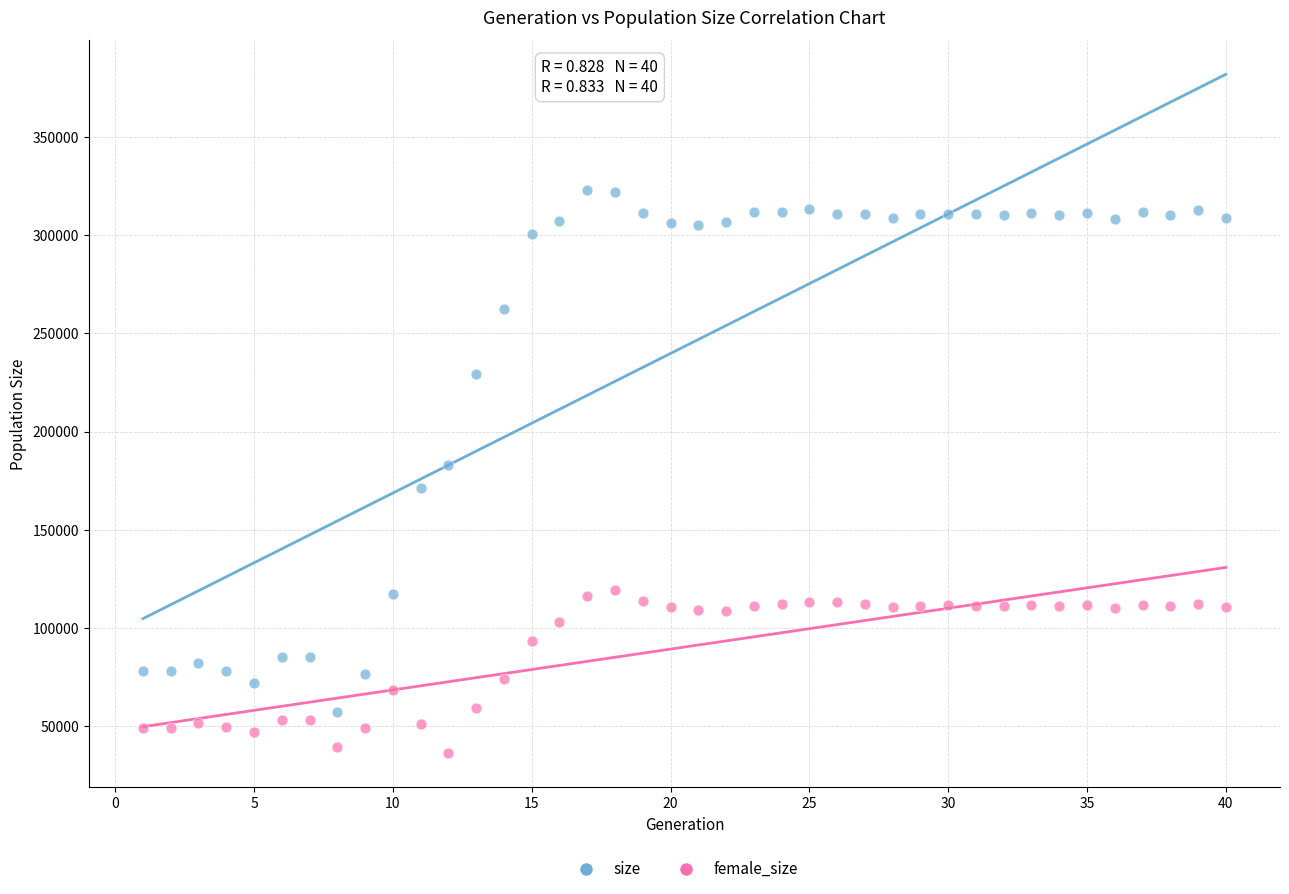

Which series reaches the maximum Y coordinate?

size